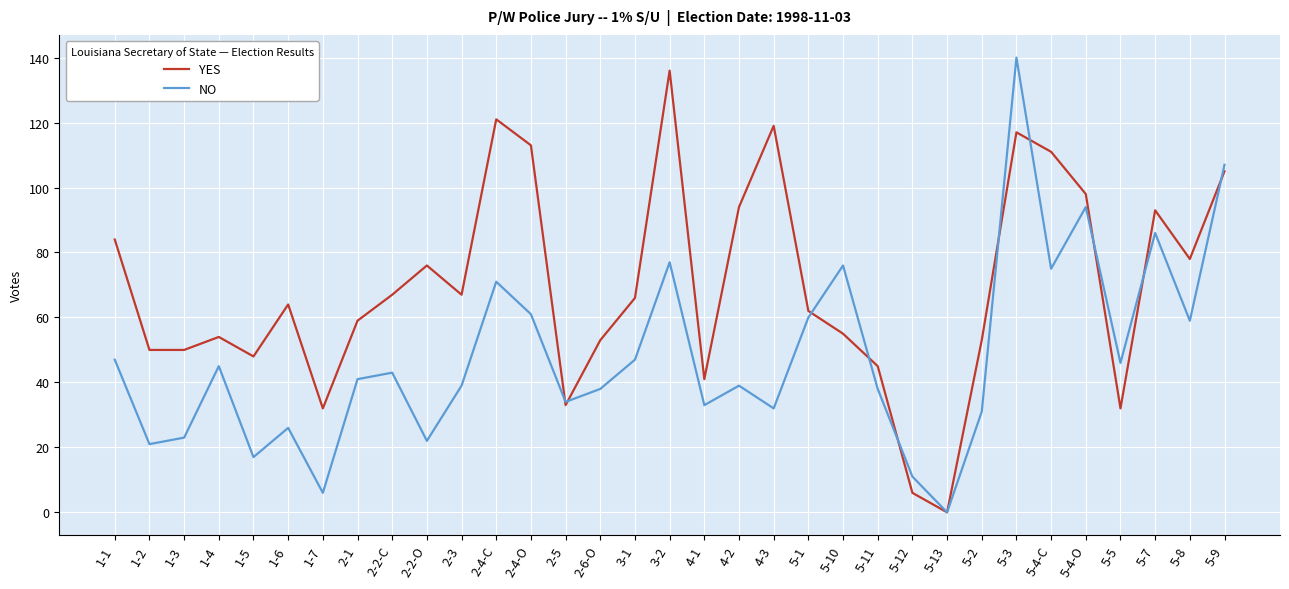

The value of YES at 5-3 is 117. True or false?

True